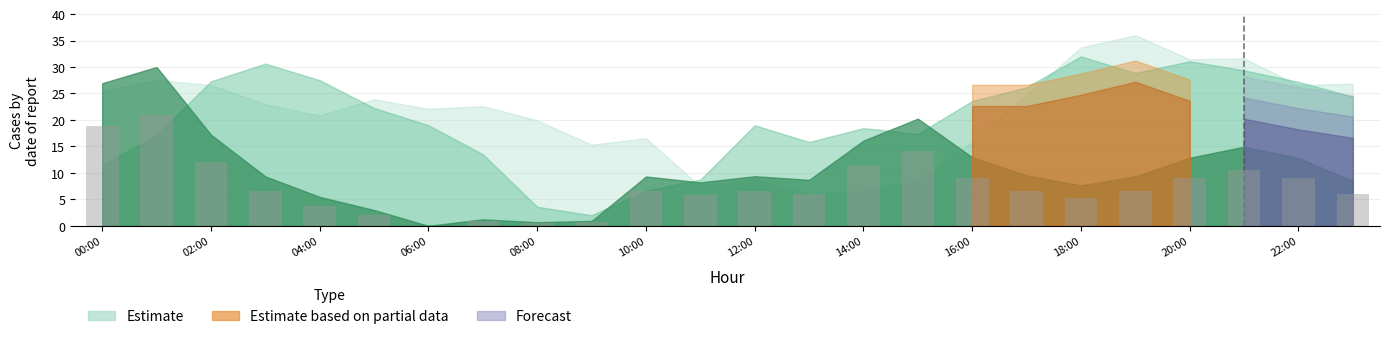

How many distinct data groups are displayed?

1